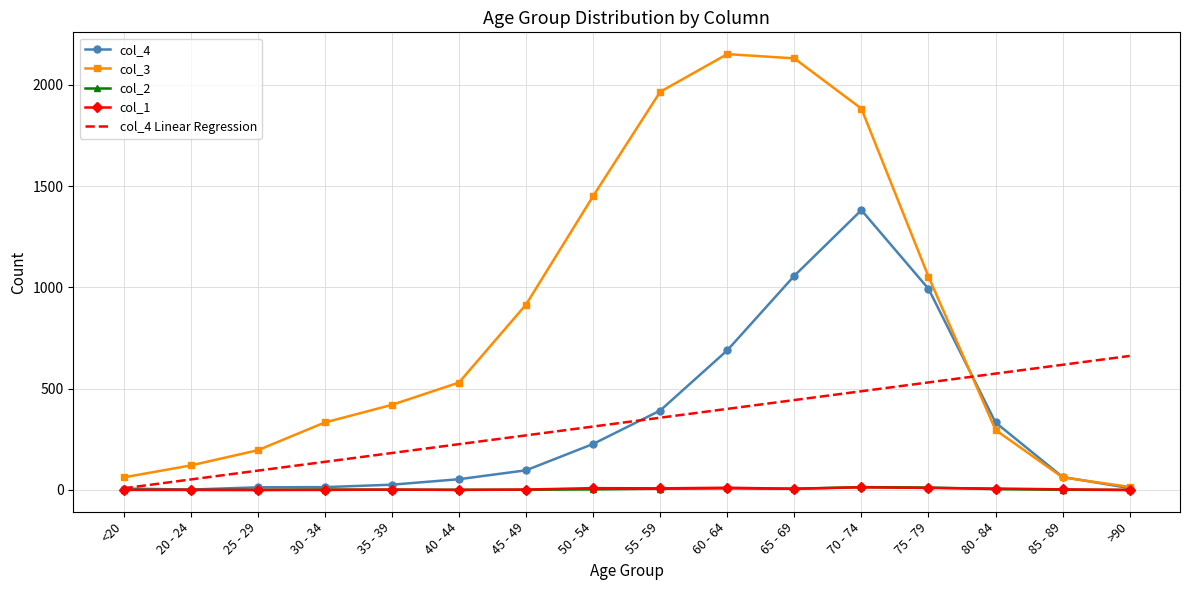

What is the maximum value shown in the chart?

2151.0